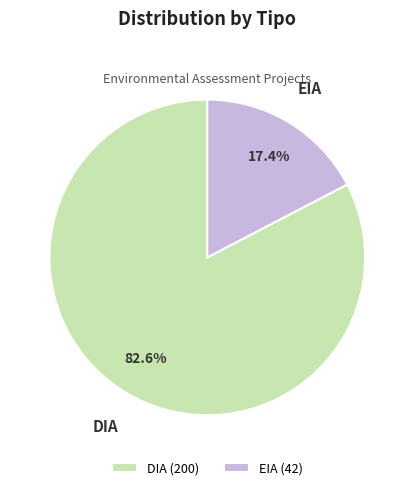

How many slices are in this pie chart?

2